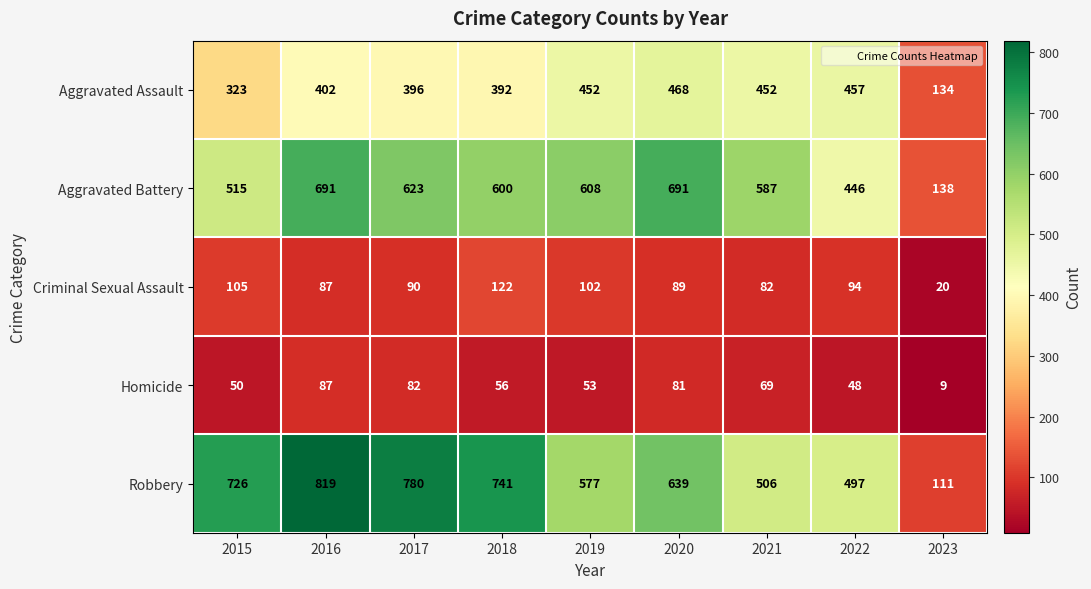

Is it true that Robbery equals 741 at 2018?

True